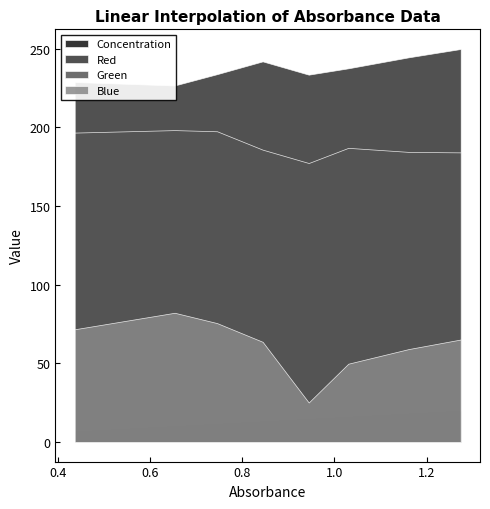

What is the difference between the maximum and second lowest values in the Red series?

21.0